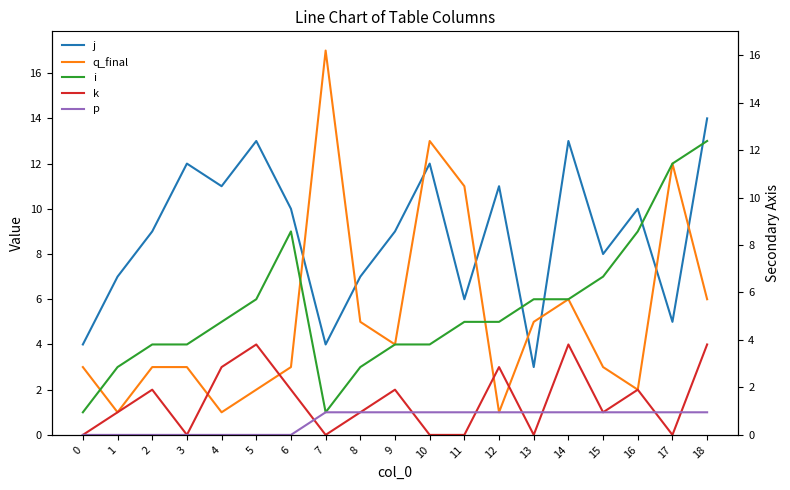

True or false: p has a value of 0 at 0.

False